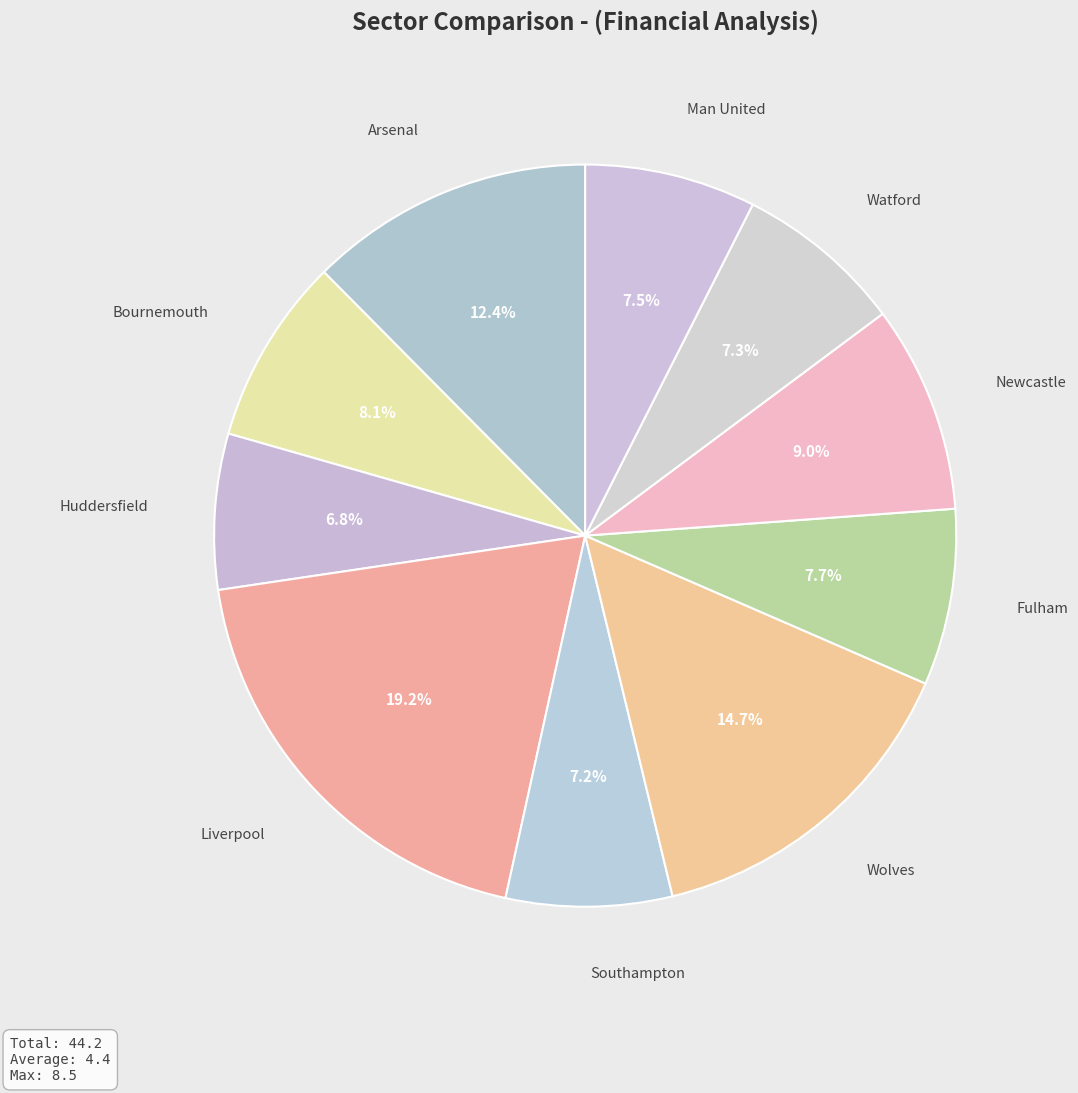

Rank the categories by value from highest to lowest.

Liverpool, Wolves, Arsenal, Newcastle, Bournemouth, Fulham, Man United, Watford, Southampton, Huddersfield